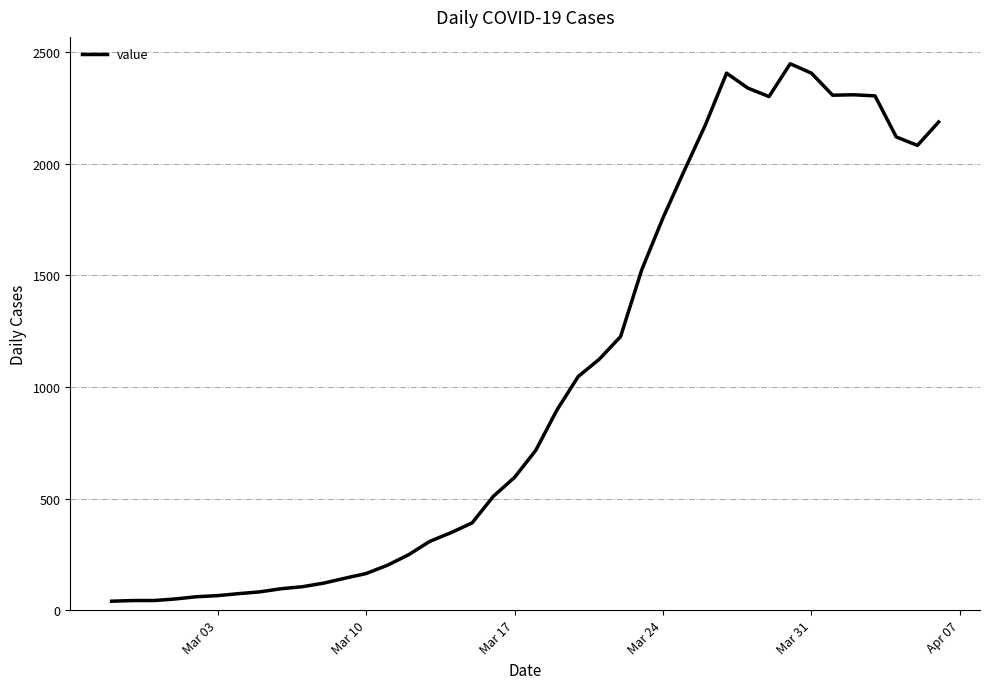

What is the difference between the maximum and minimum values?

2409